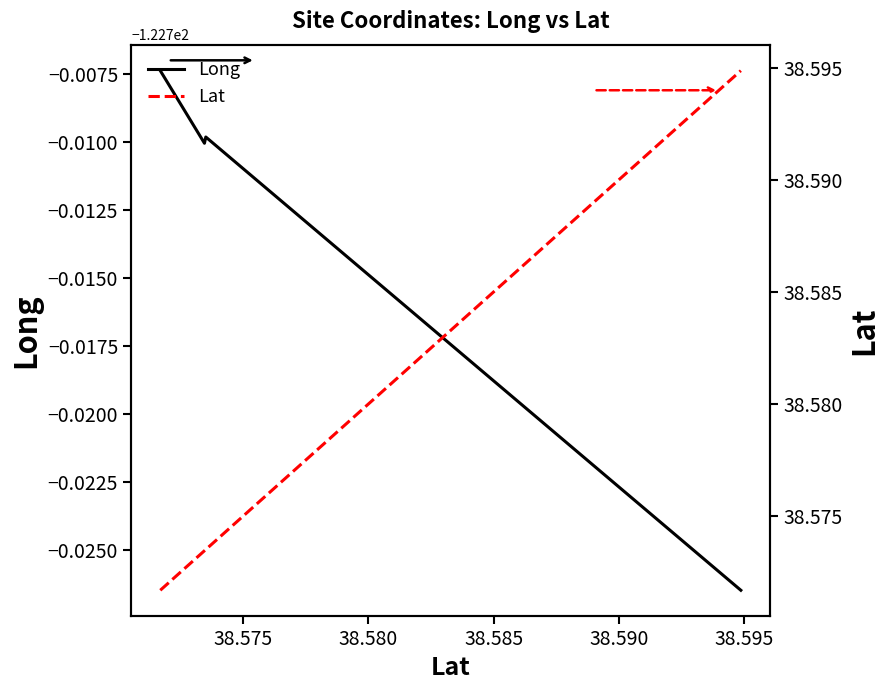

True or false: Lat and Long intersect in this chart.

False